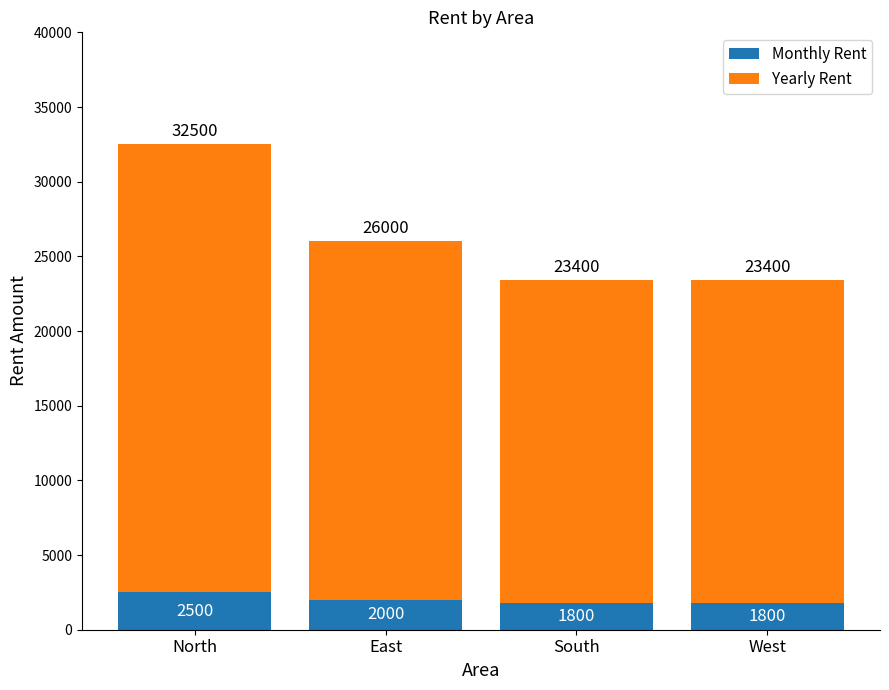

What is the sum of the Monthly Rent values at South and North?

4300